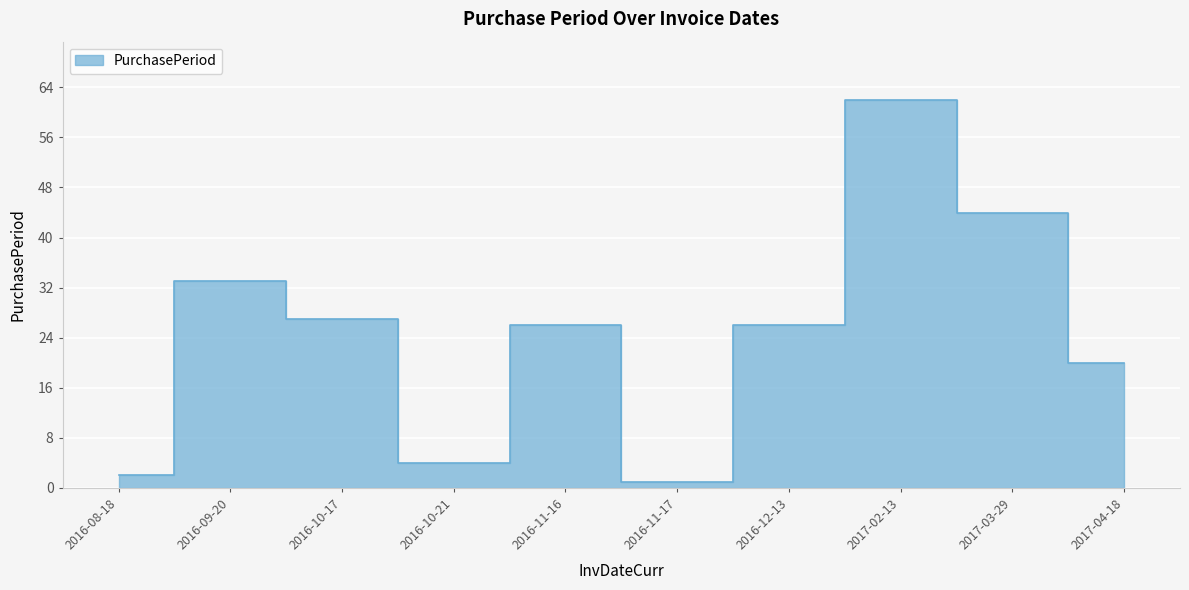

At which category does the data reach its first local peak?

2016-09-20